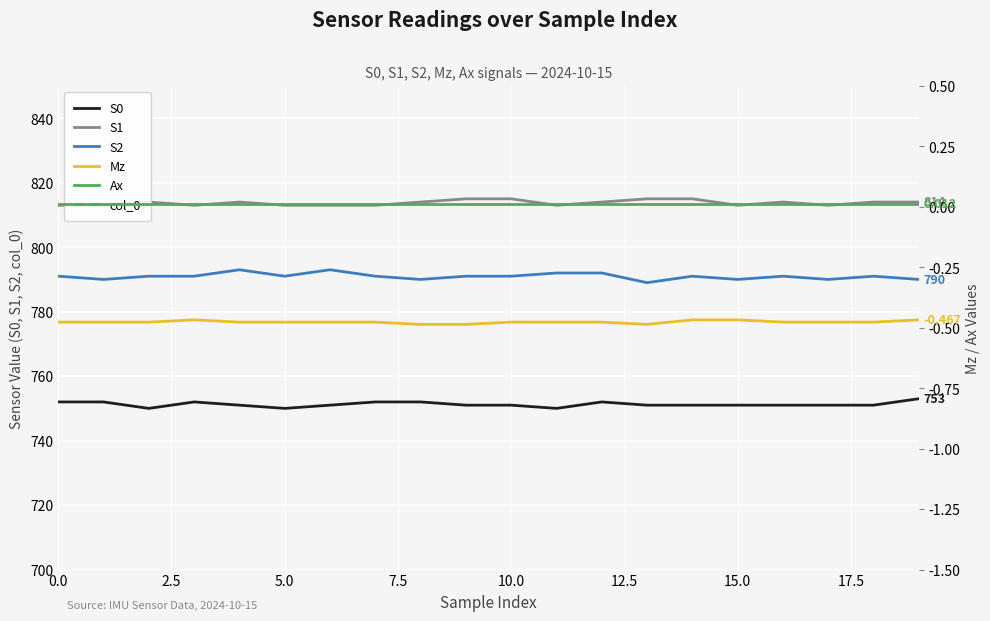

True or false: S2 and Mz intersect in this chart.

False